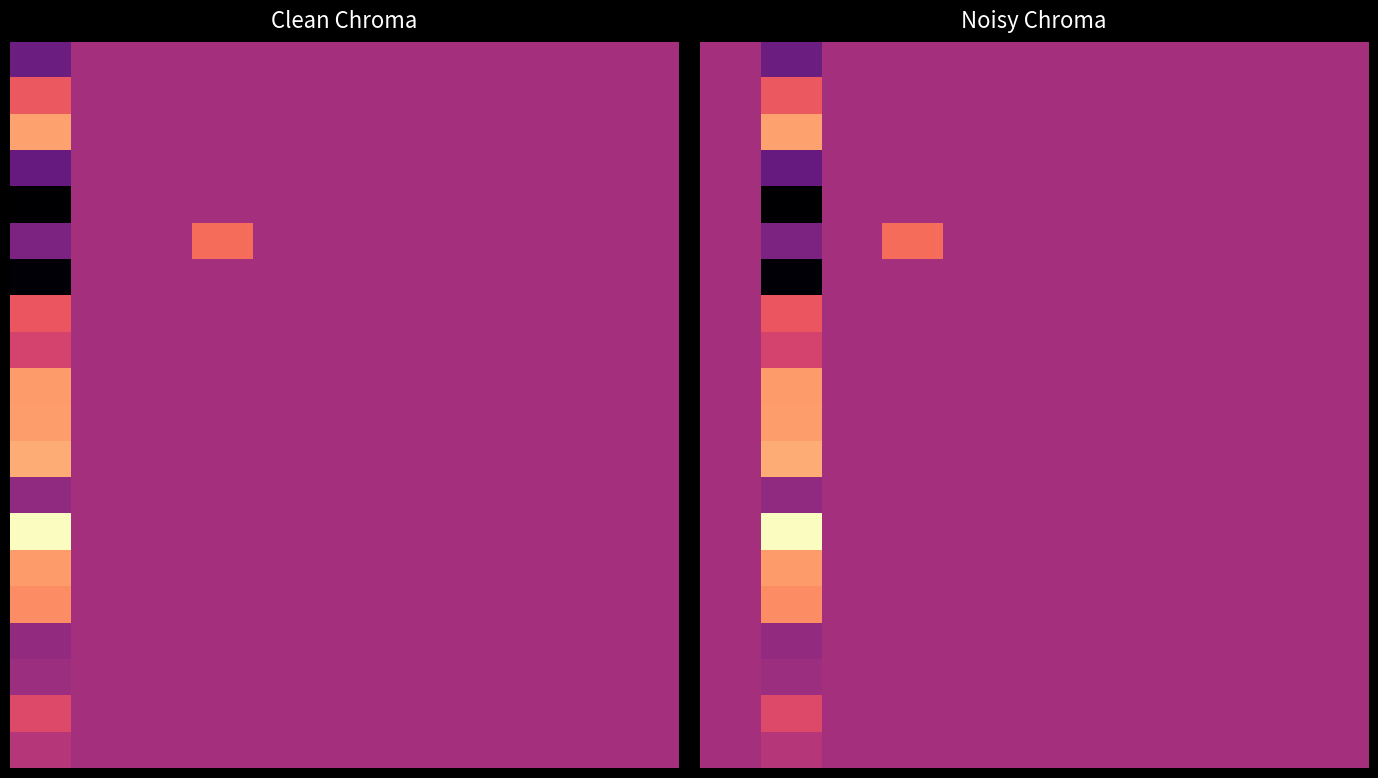

How many categories are shown in the chart?

11